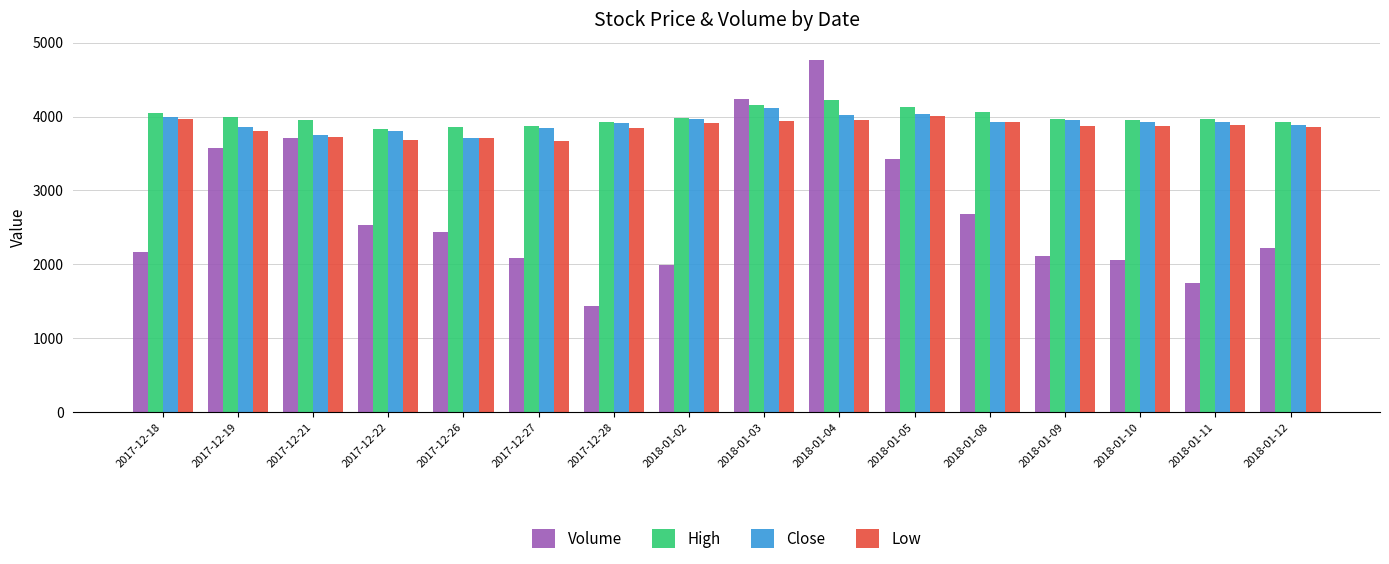

What is the sum of the Close values at 2018-01-08 and 2017-12-21?

7680.0